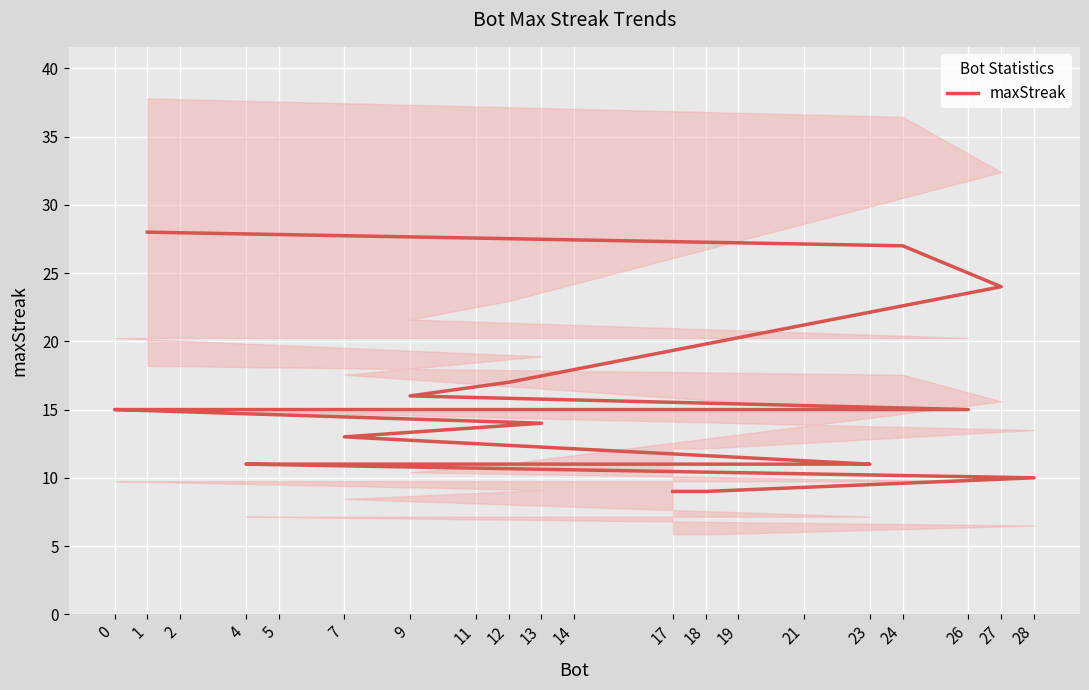

Where is the data nearest to the value 18?

12